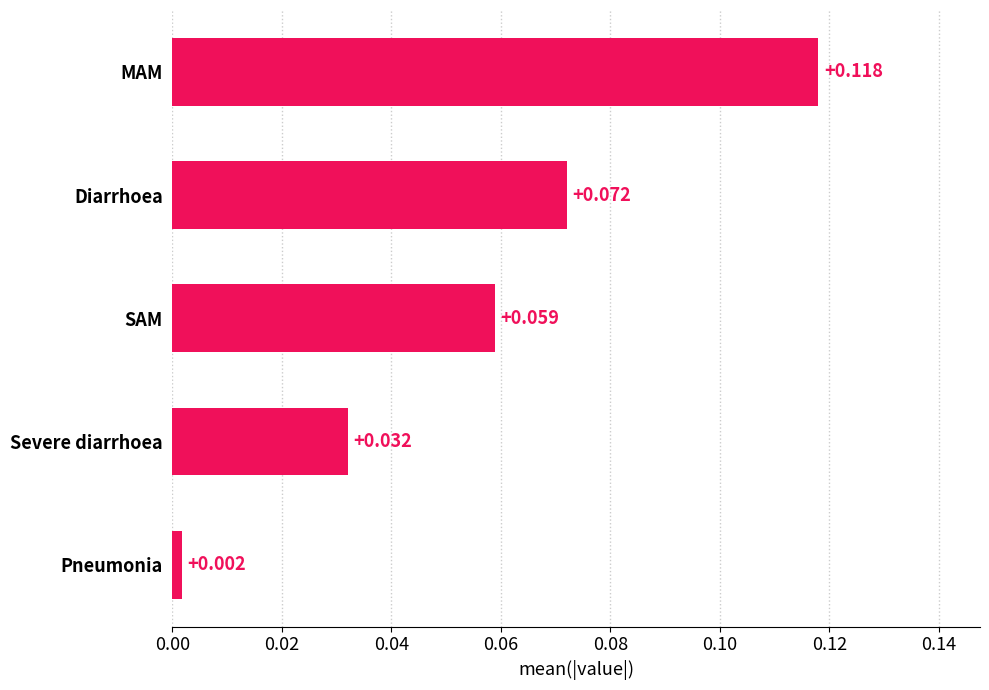

Rank the categories by value from highest to lowest.

MAM, Diarrhoea, SAM, Severe diarrhoea, Pneumonia